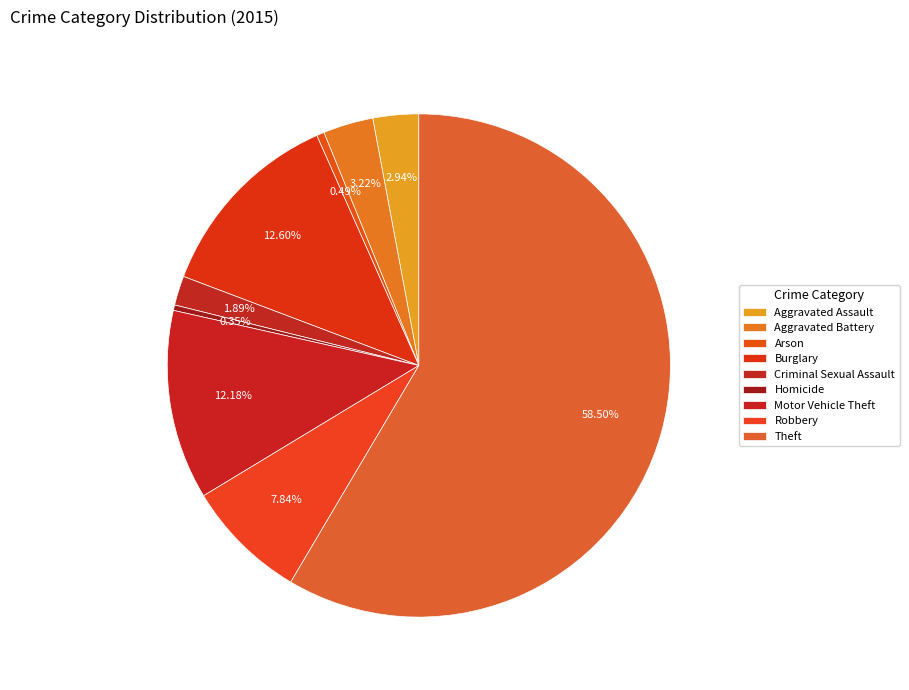

True or false: Homicide accounts for 0% of the total.

True